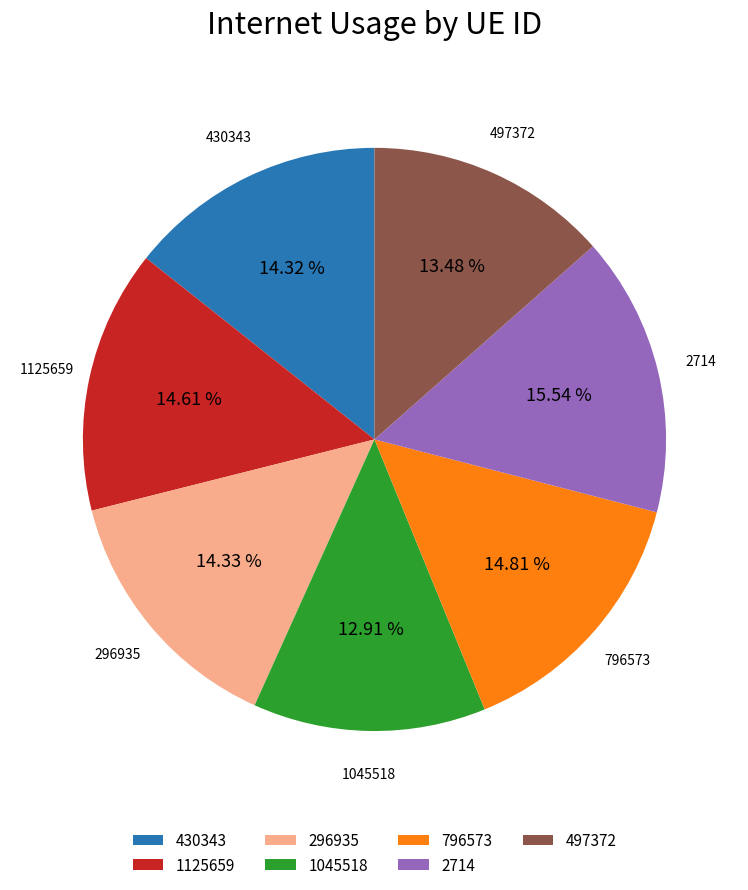

To the nearest percent, what is the average slice percentage?

14%